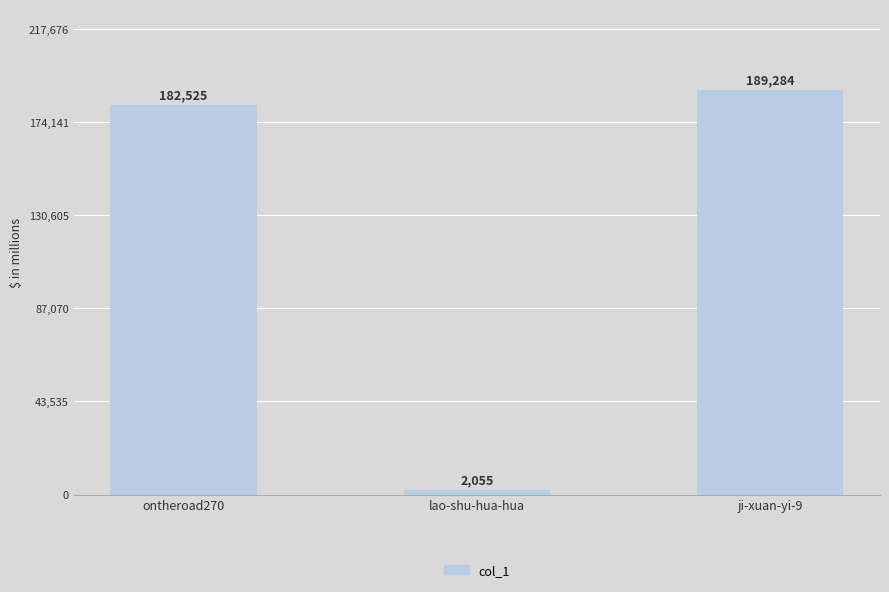

Reading left to right, what are all the values shown in this chart?

182525	2055	189284